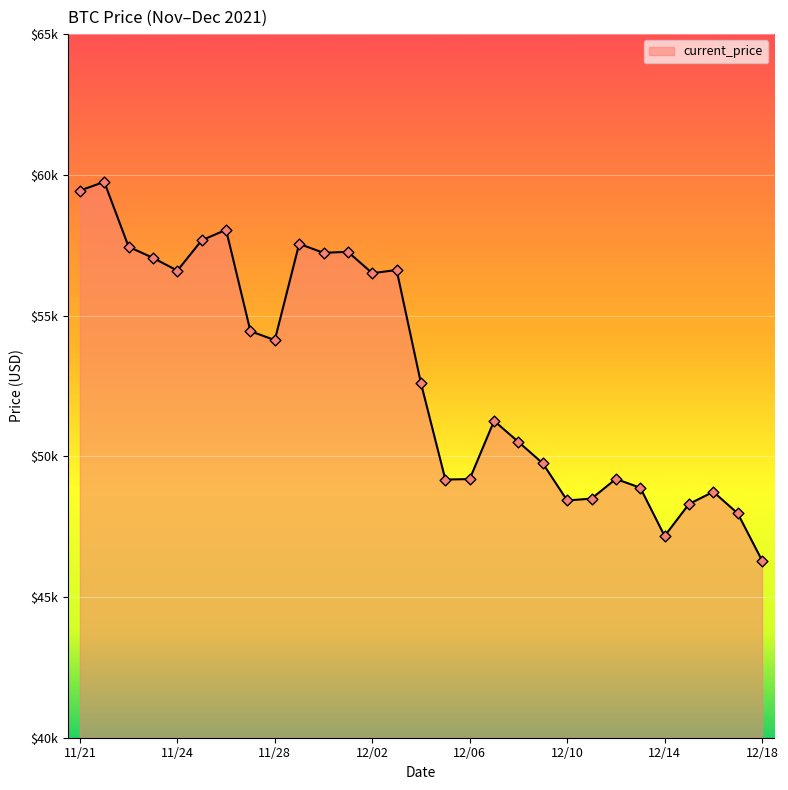

Does the chart have visible grid lines?

Yes